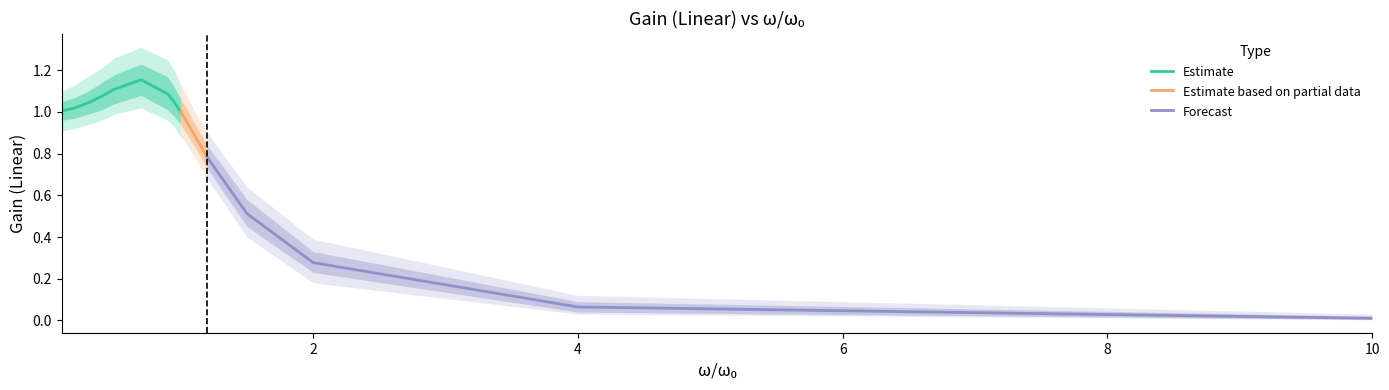

At 0.4, list the series in order from smallest to largest.

gain_outer_lower, gain_lower, gain_linear, gain_upper, gain_outer_upper